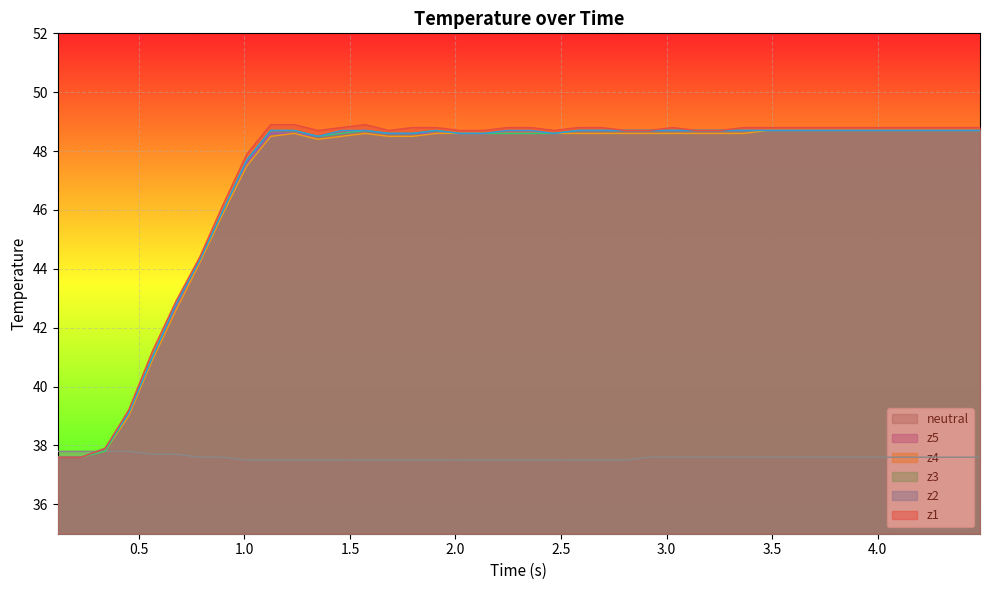

What is the minimum value shown in the chart?

37.5